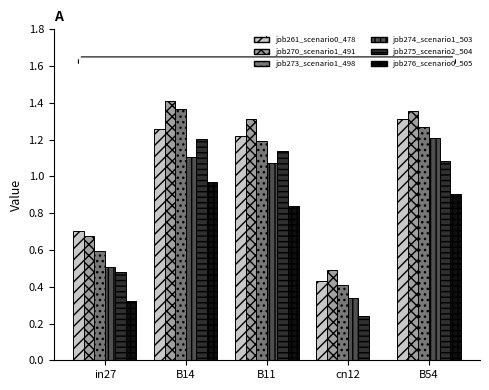

The value of job275_scenario2_504 at B11 is 1.1. True or false?

True